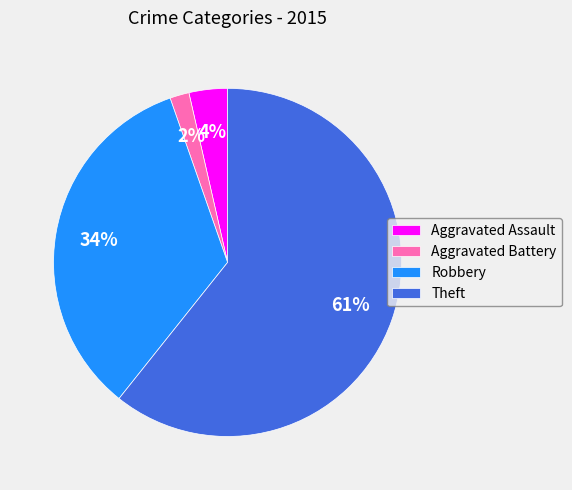

Which category accounts for the majority?

Theft